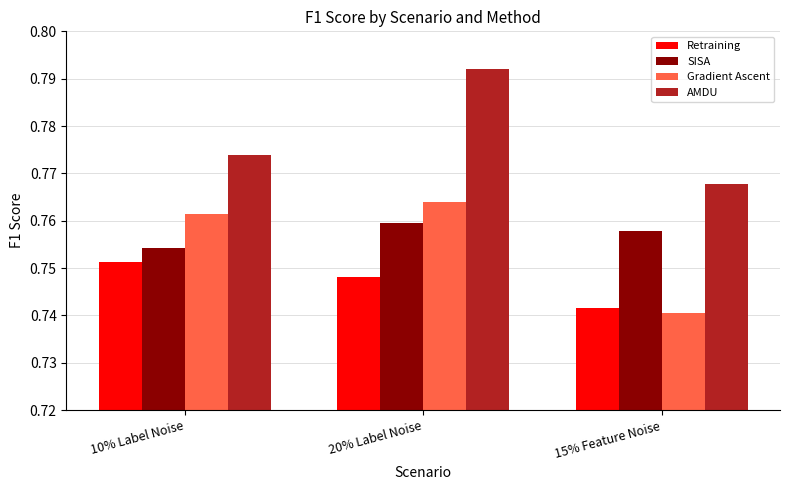

At which label is Gradient Ascent closest to 0?

15% Feature Noise